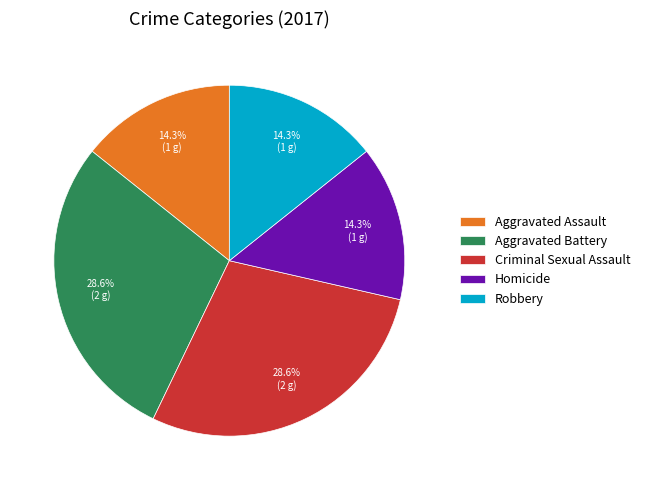

What percentage is the Aggravated Battery slice, to the nearest percent?

29%